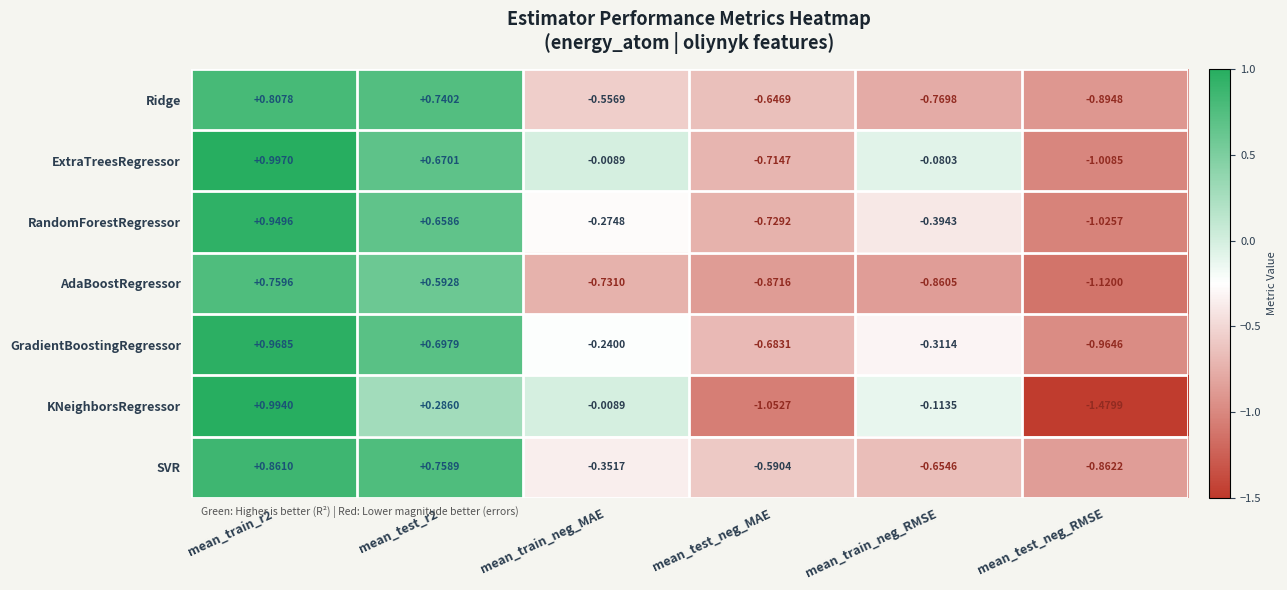

At which category does the chart reach its minimum across all series?

mean_test_neg_RMSE